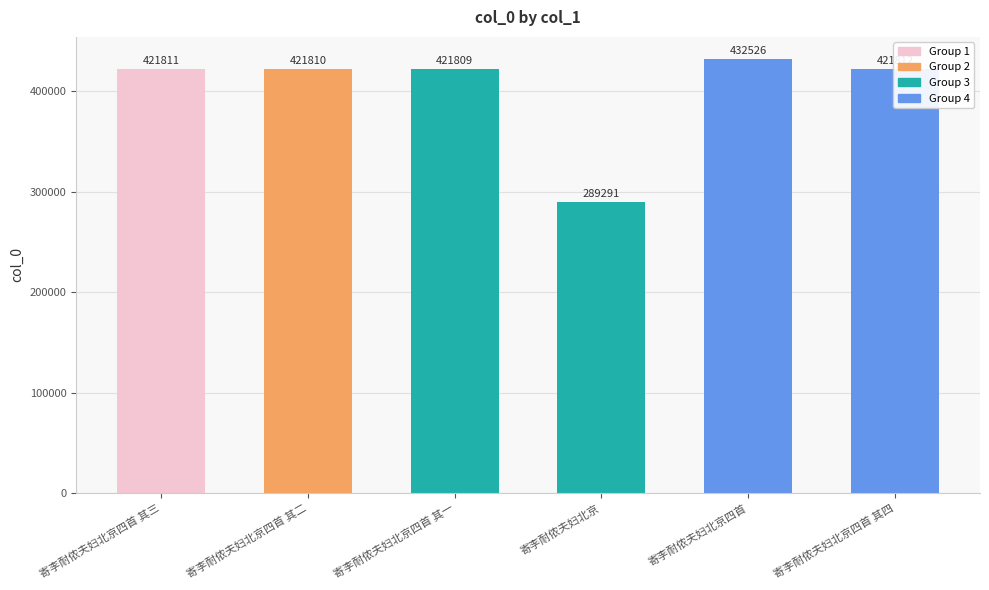

What is the label of the 1st bar from the right?

寄李耐侬夫妇北京四首 其四